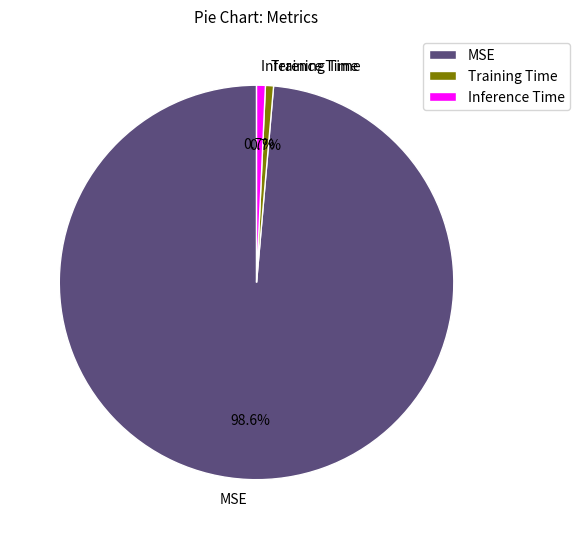

The Inference Time slice represents 1% of the pie. True or false?

True